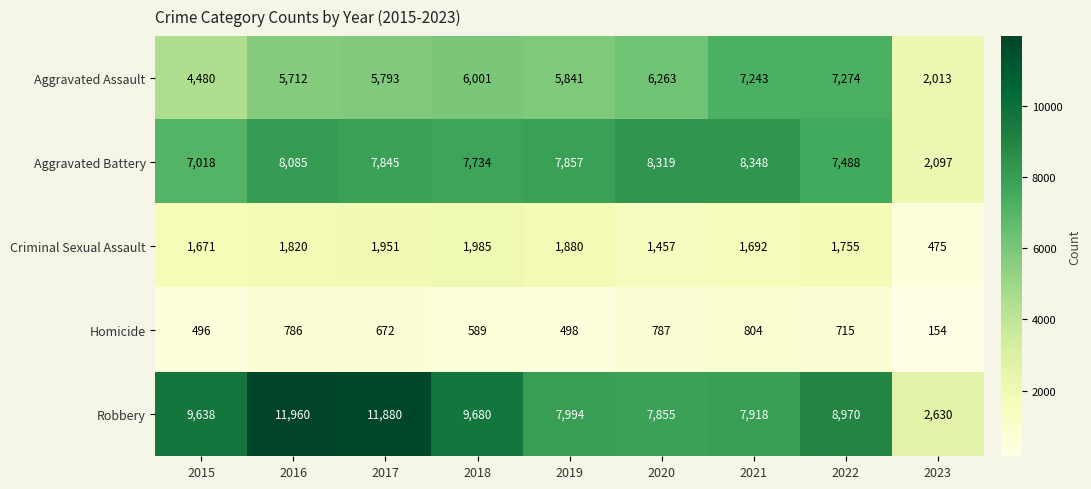

Where does the Aggravated Battery series first go above 7845?

2016